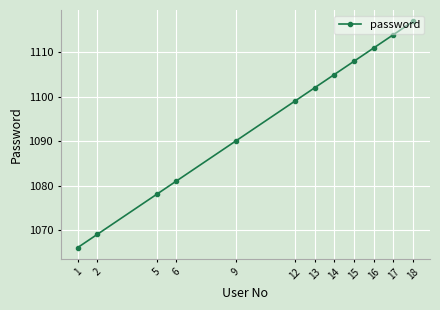

List the labels in order of value, largest first.

18, 17, 16, 15, 14, 13, 12, 9, 6, 5, 2, 1